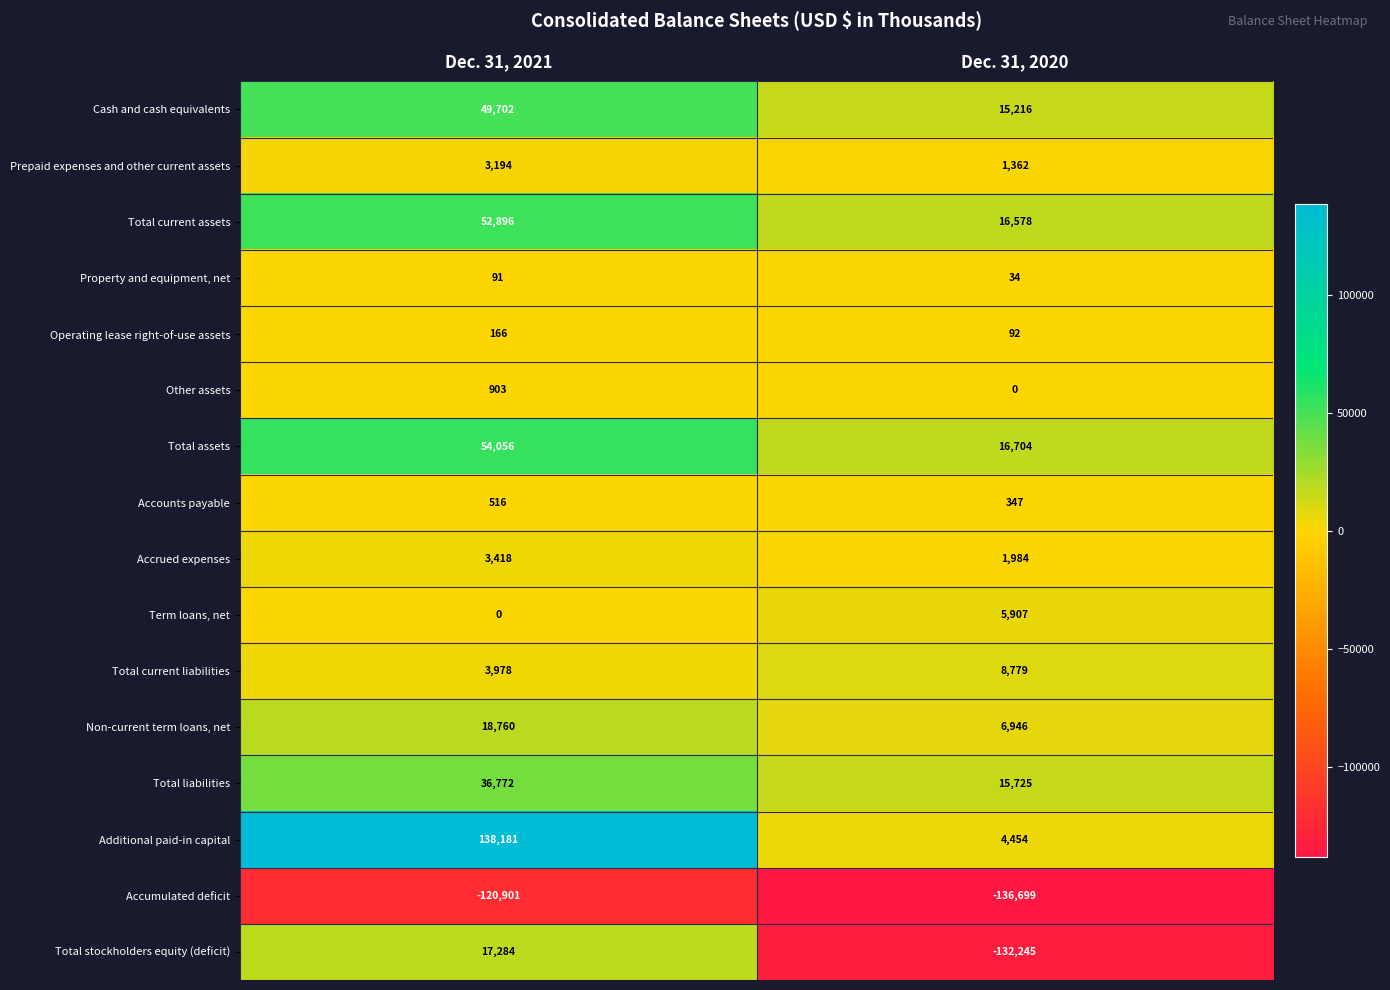

Which series changed the most between Dec. 31, 2021 and Dec. 31, 2020?

Total stockholders equity (deficit)